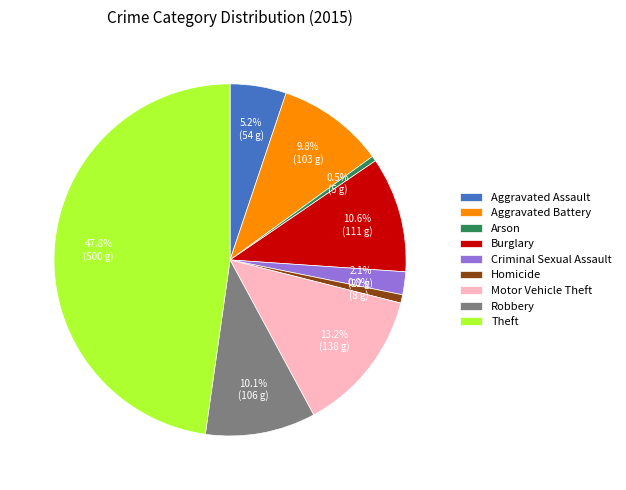

Which slice is the largest?

Theft